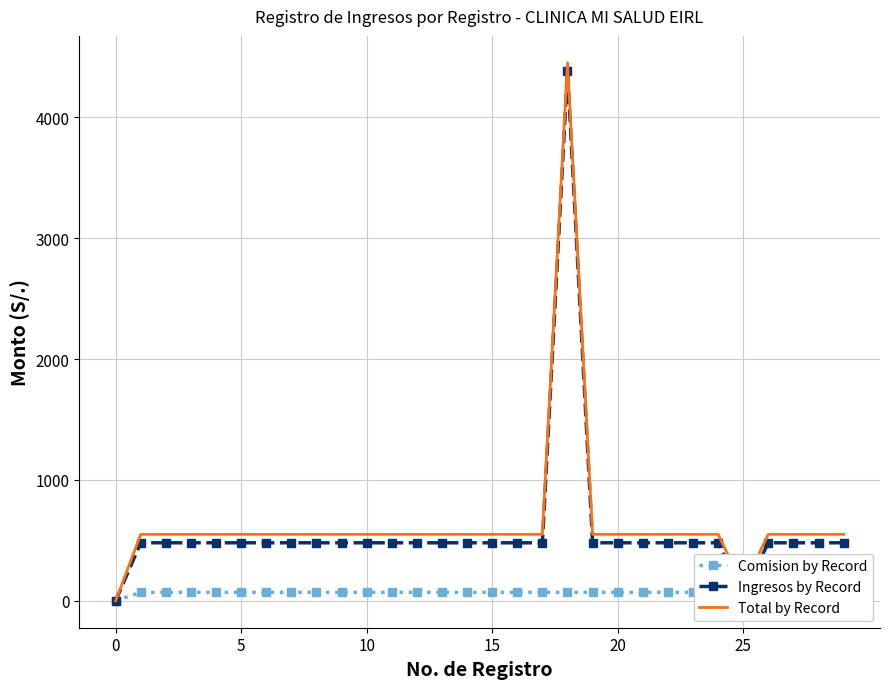

At which category is the sum across all series the highest?

18